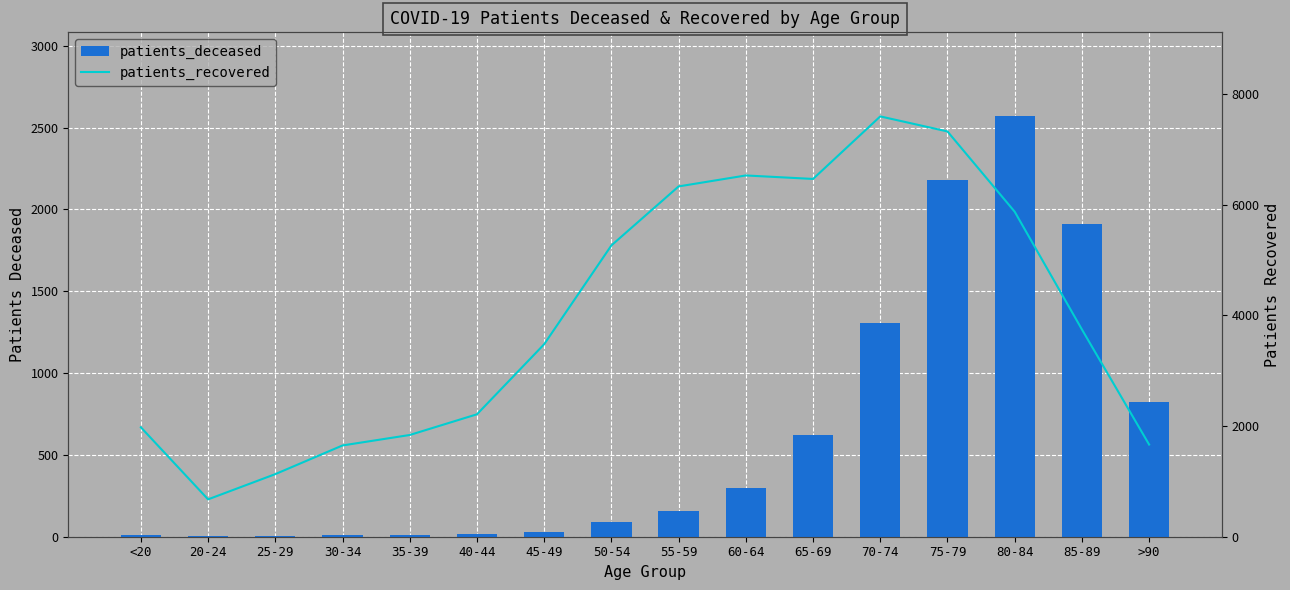

Between 30-34 and 50-54, which is larger?

50-54